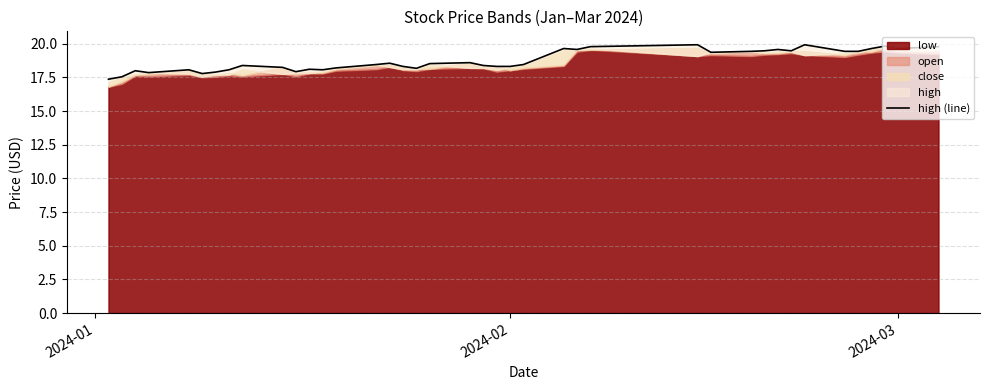

At which category does the chart reach its minimum across all series?

2024-01